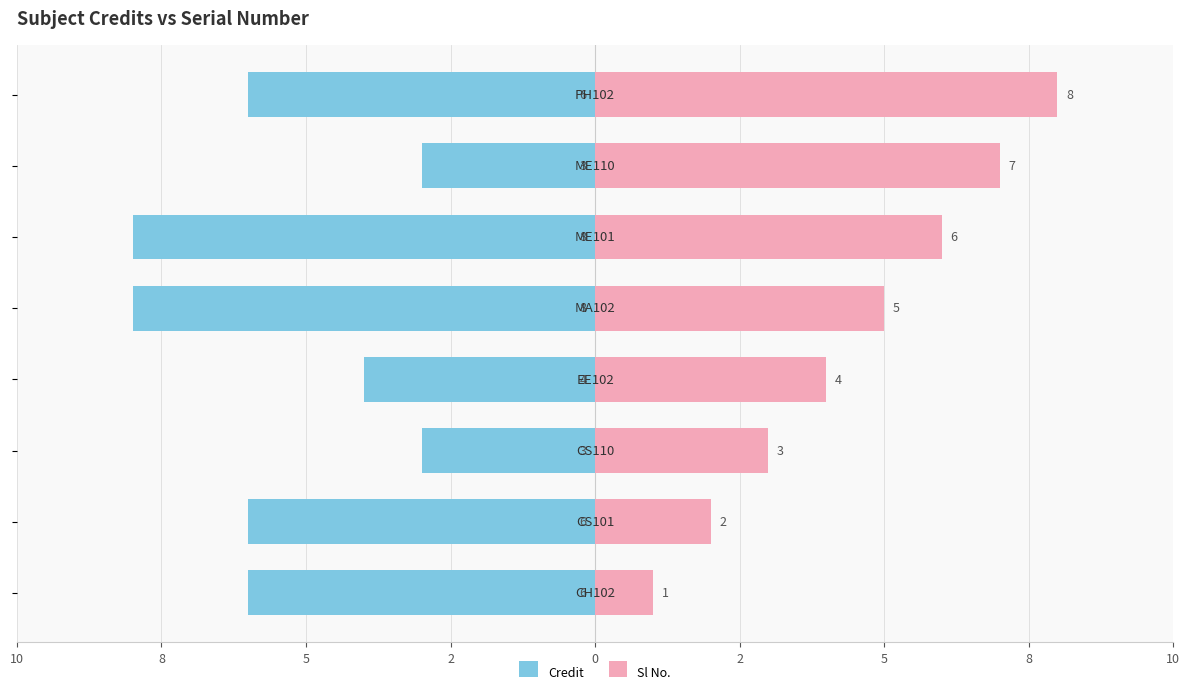

What is the difference between the second highest and second lowest values in the Sl No. series?

5